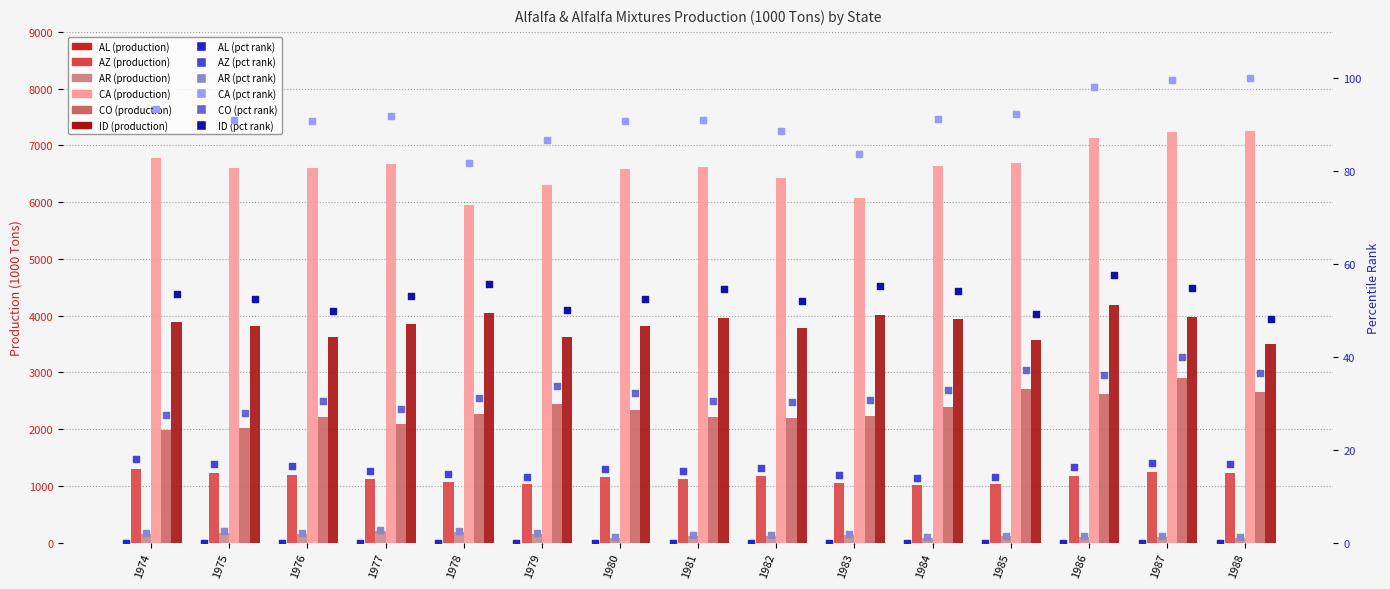

Which series has the largest total across all categories?

CA